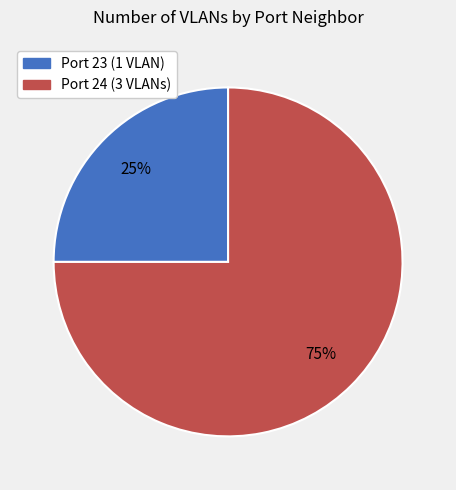

To the nearest percent, what is the average slice percentage?

50%